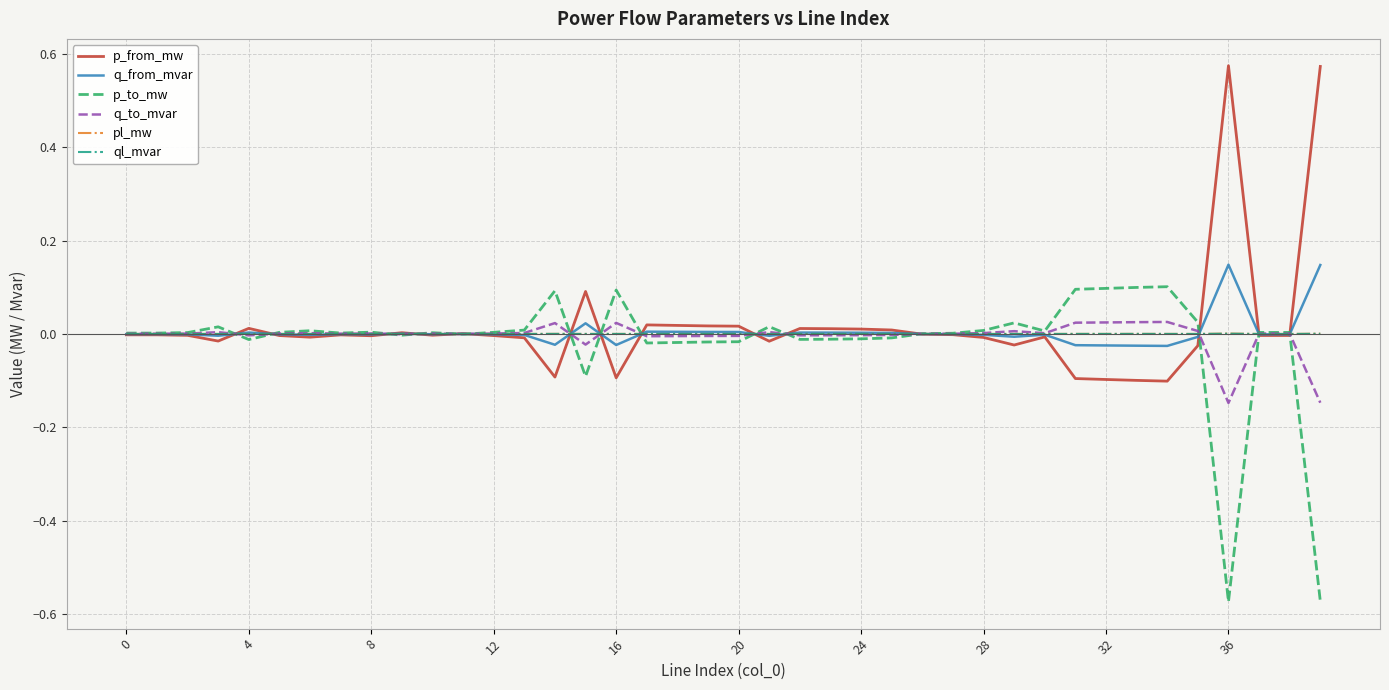

Does the chart display data point markers on the line(s)?

No